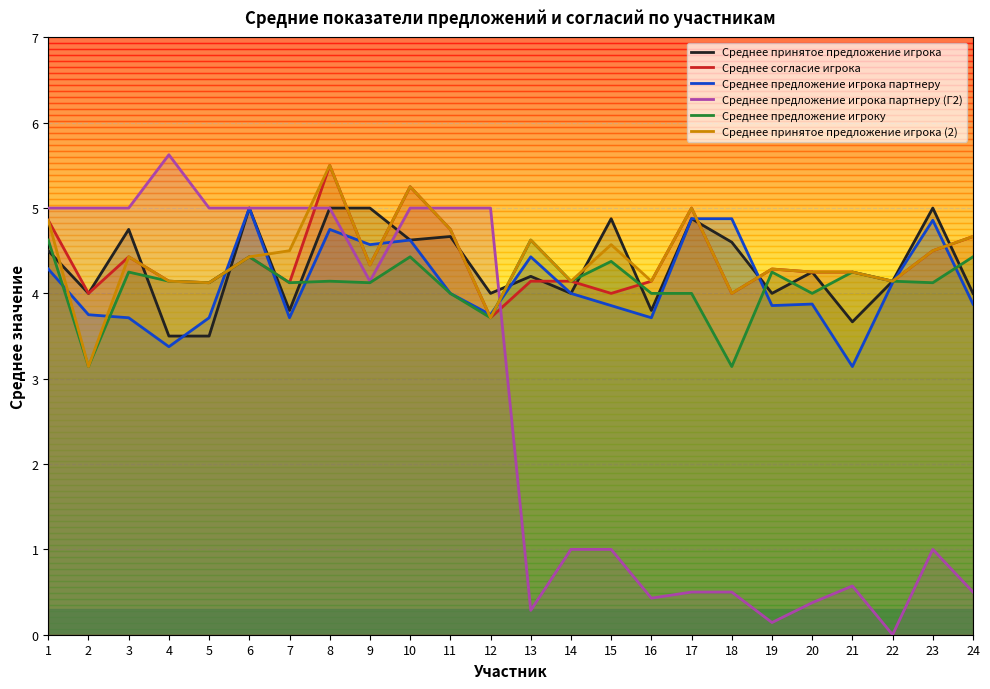

What is the approximate value of Среднее принятое предложение игрока (2) at 11?

4.8